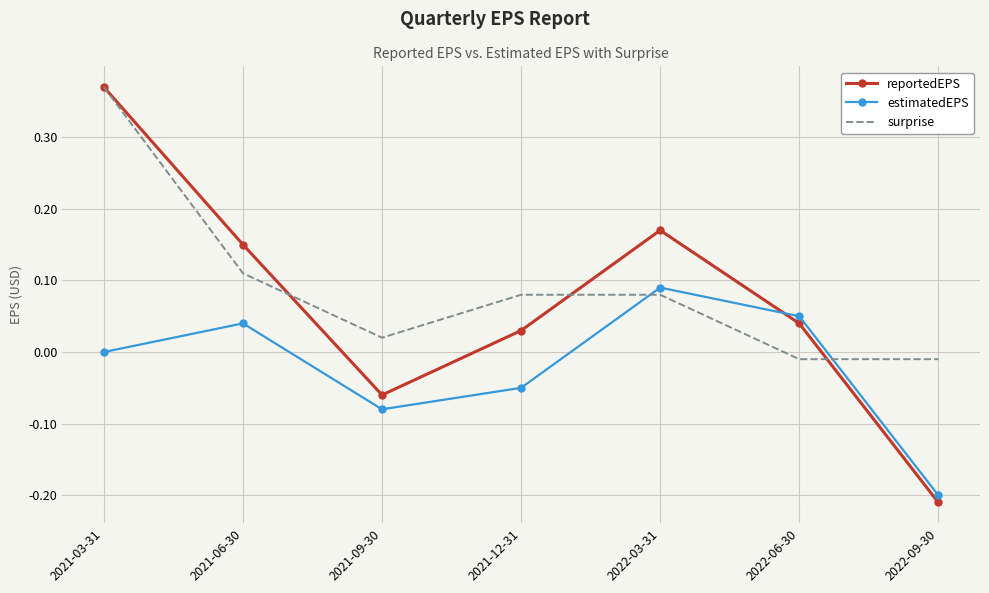

At which label does estimatedEPS reach its minimum?

2022-09-30